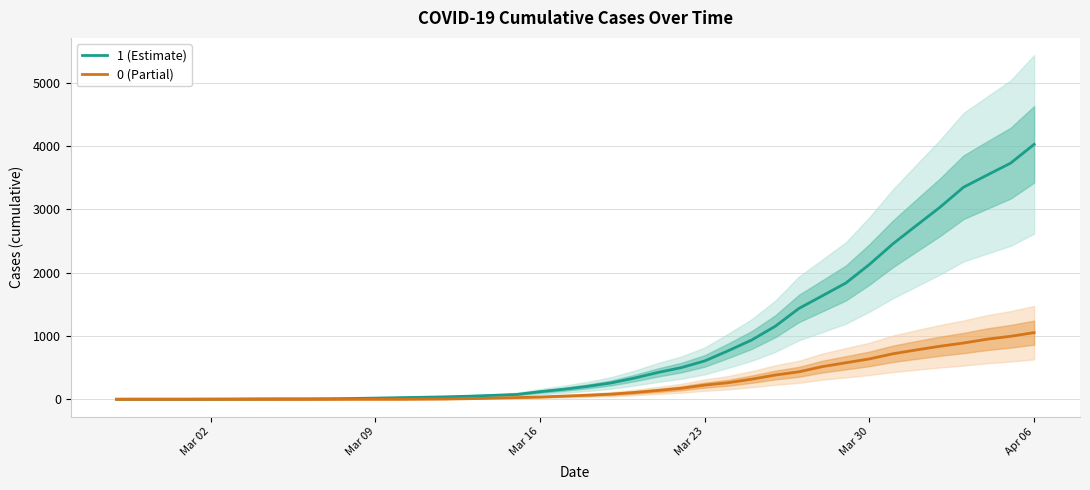

List the series in order of their overall mean, lowest first.

0 (Partial), 1 (Estimate)